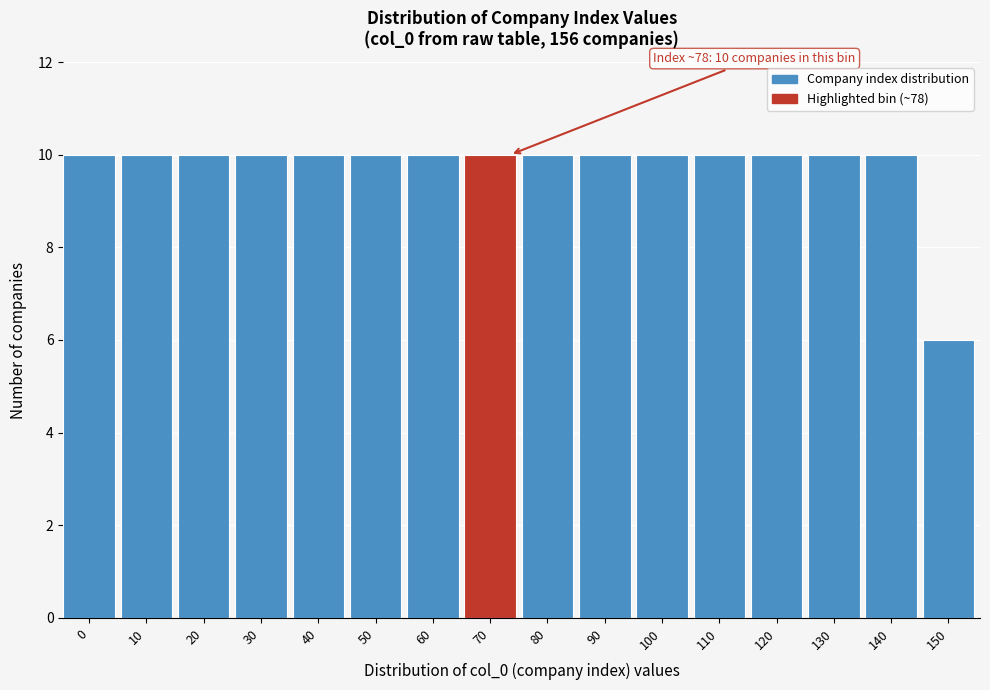

Reading right to left, extract all data points from this chart.

6	10	10	10	10	10	10	10	10	10	10	10	10	10	10	10